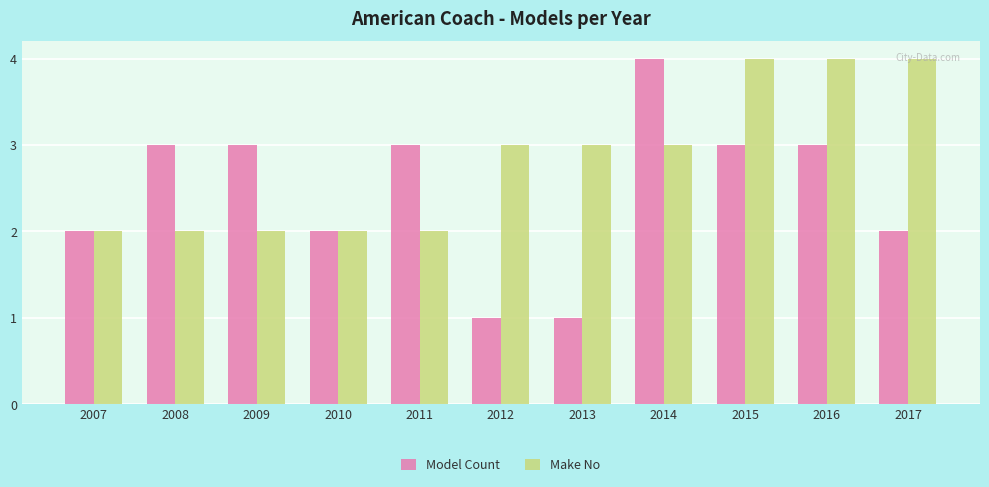

What is the value of the Model Count bar at the 3rd from the left?

3